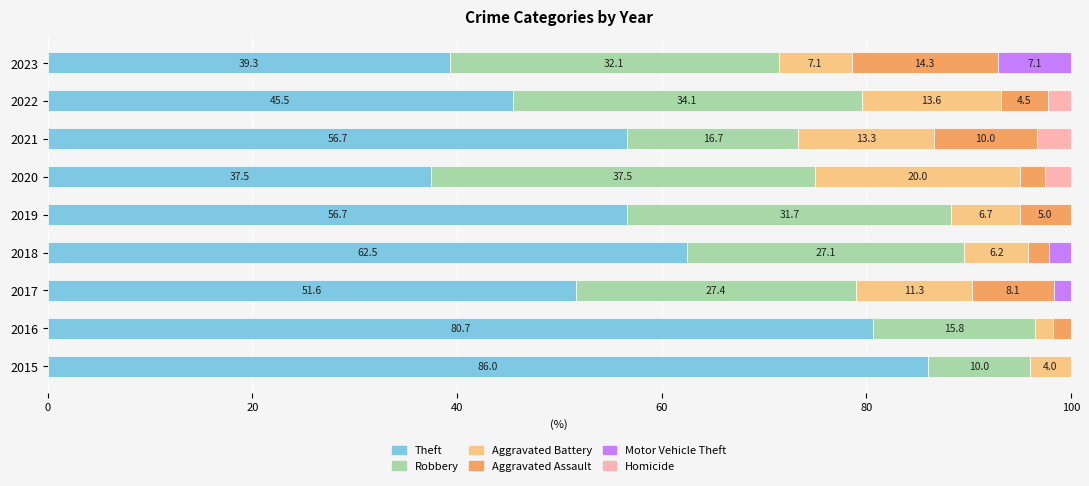

The Theft series shows 62.5 at 2018. True or false?

True